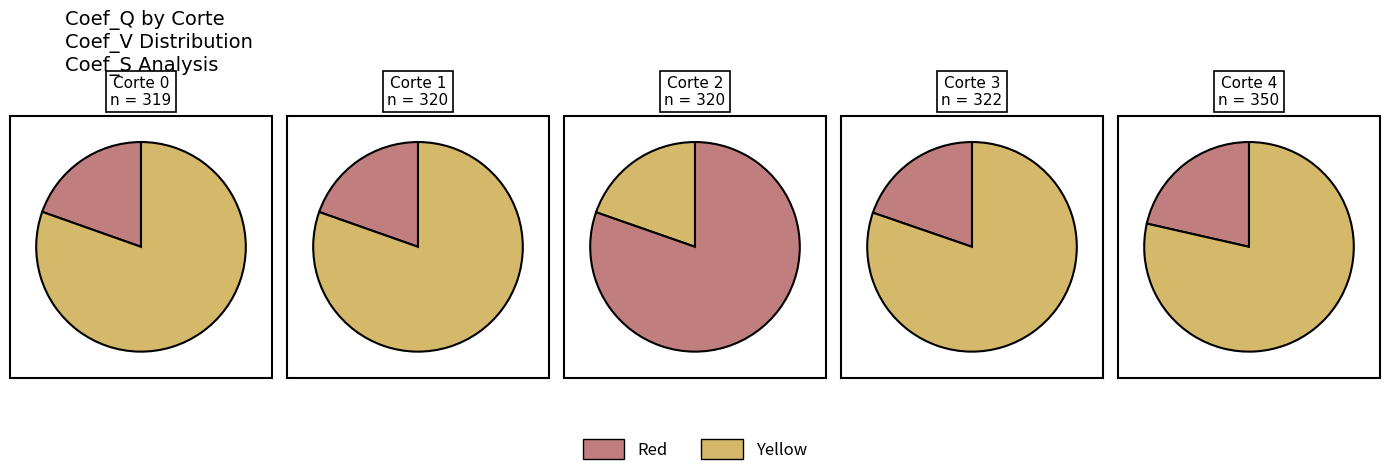

Approximately how many times larger is the value at 4 compared to 3?

1.3